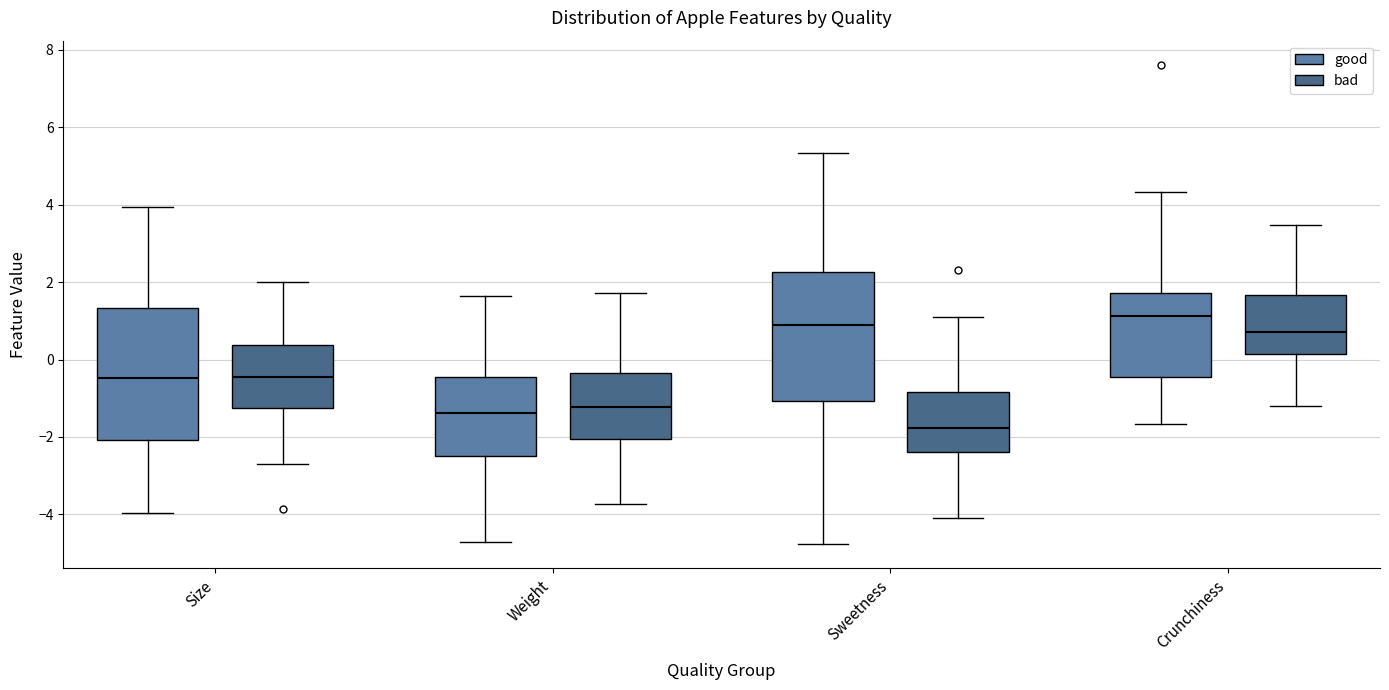

Reading left to right, read every box against the y-axis: the position of its median line, the range the box covers, and the ends of its whiskers. The values are not printed on the chart, so give them approximately, as read against the axis.

Size (good): median -0.4, box -2.0 to 1.4, whiskers -4.0 to 4.0
Size (bad): median -0.4, box -1.2 to 0.4, whiskers -2.6 to 2.0
Weight (good): median -1.4, box -2.4 to -0.4, whiskers -4.8 to 1.6
Weight (bad): median -1.2, box -2.0 to -0.4, whiskers -3.8 to 1.8
Sweetness (good): median 0.8, box -1.0 to 2.2, whiskers -4.8 to 5.4
Sweetness (bad): median -1.8, box -2.4 to -0.8, whiskers -4.0 to 1.2
Crunchiness (good): median 1.2, box -0.4 to 1.8, whiskers -1.6 to 4.4
Crunchiness (bad): median 0.8, box 0.2 to 1.6, whiskers -1.2 to 3.4